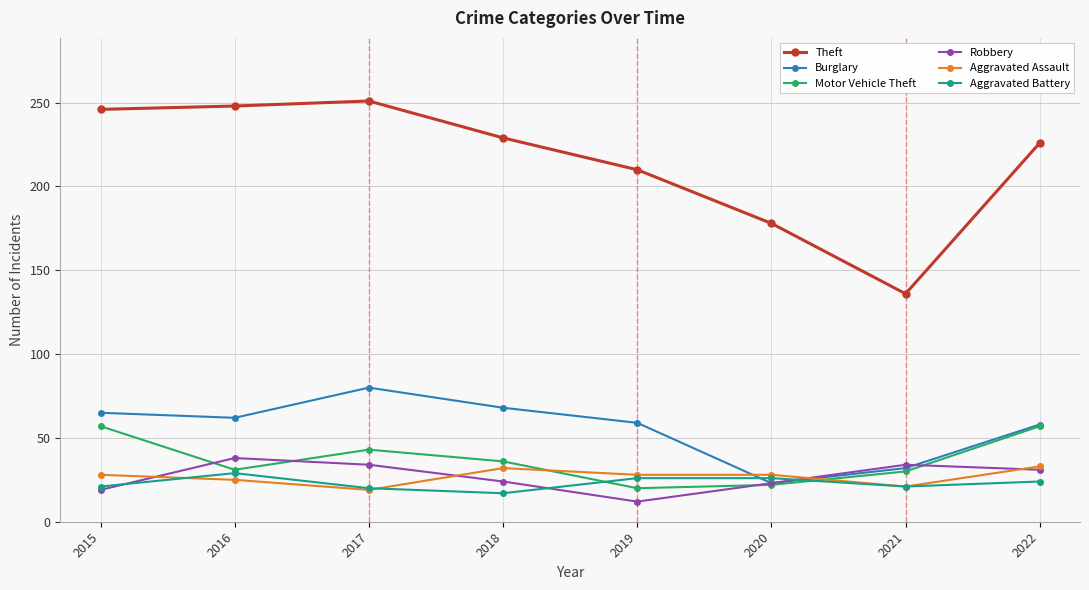

At how many categories does at least one series exceed 99?

8